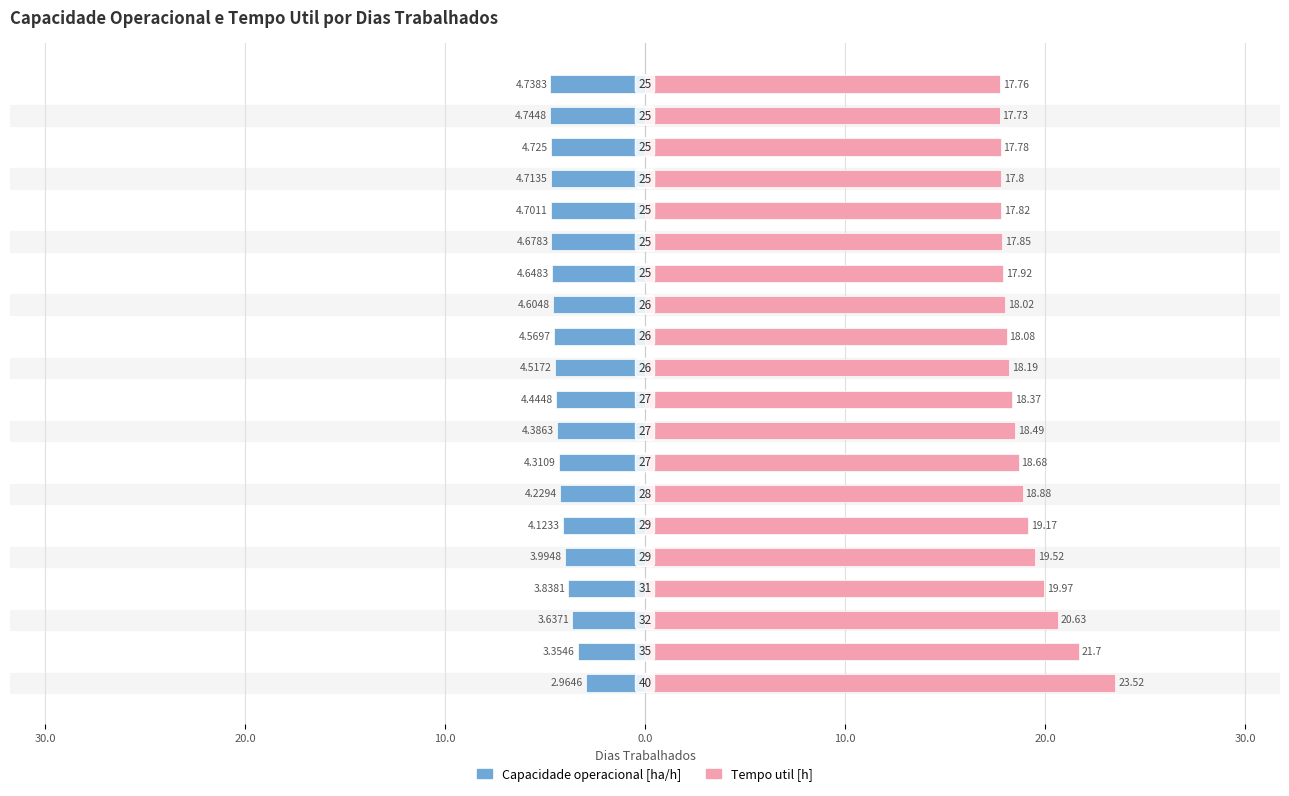

Rank the series by their average value, from lowest to highest.

Capacidade operacional [ha/h], Tempo util [h]